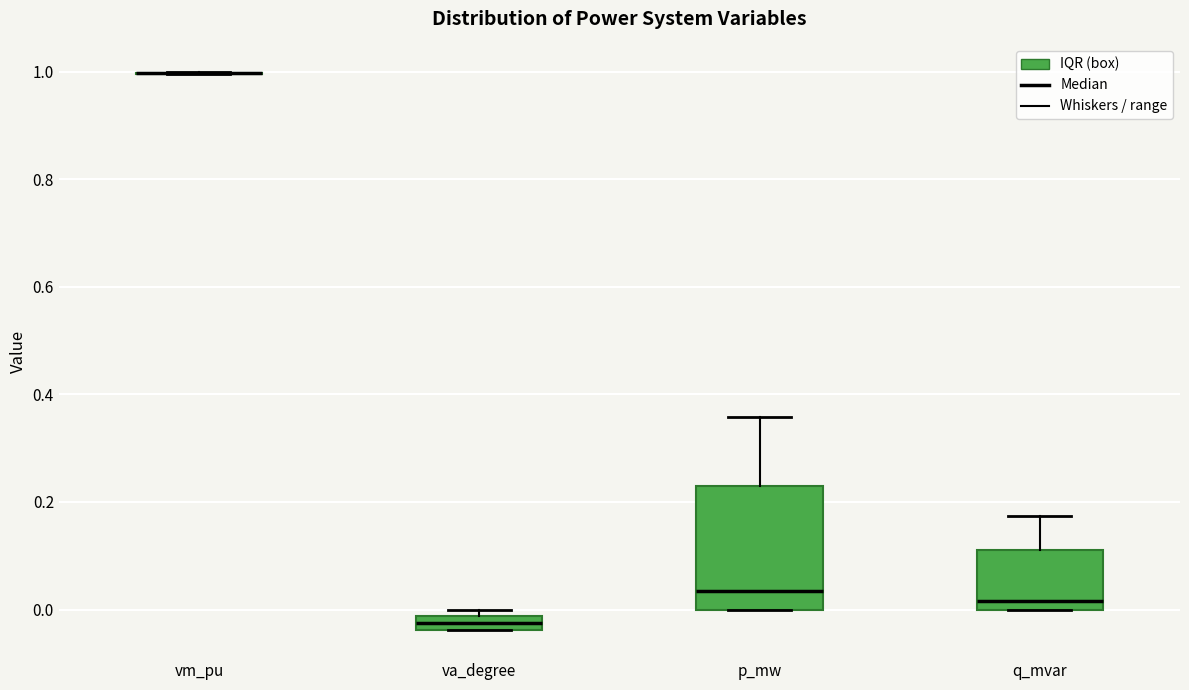

Which box is the tallest, from its lower edge to its upper edge?

p_mw